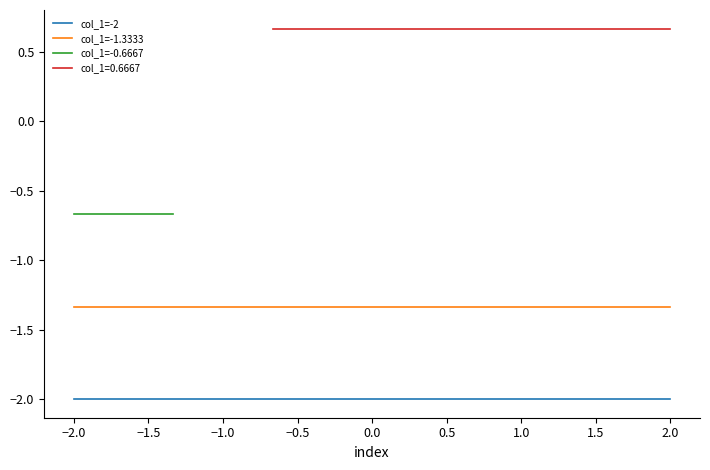

True or false: col_1=-2 and col_1=-1.3333 intersect in this chart.

False